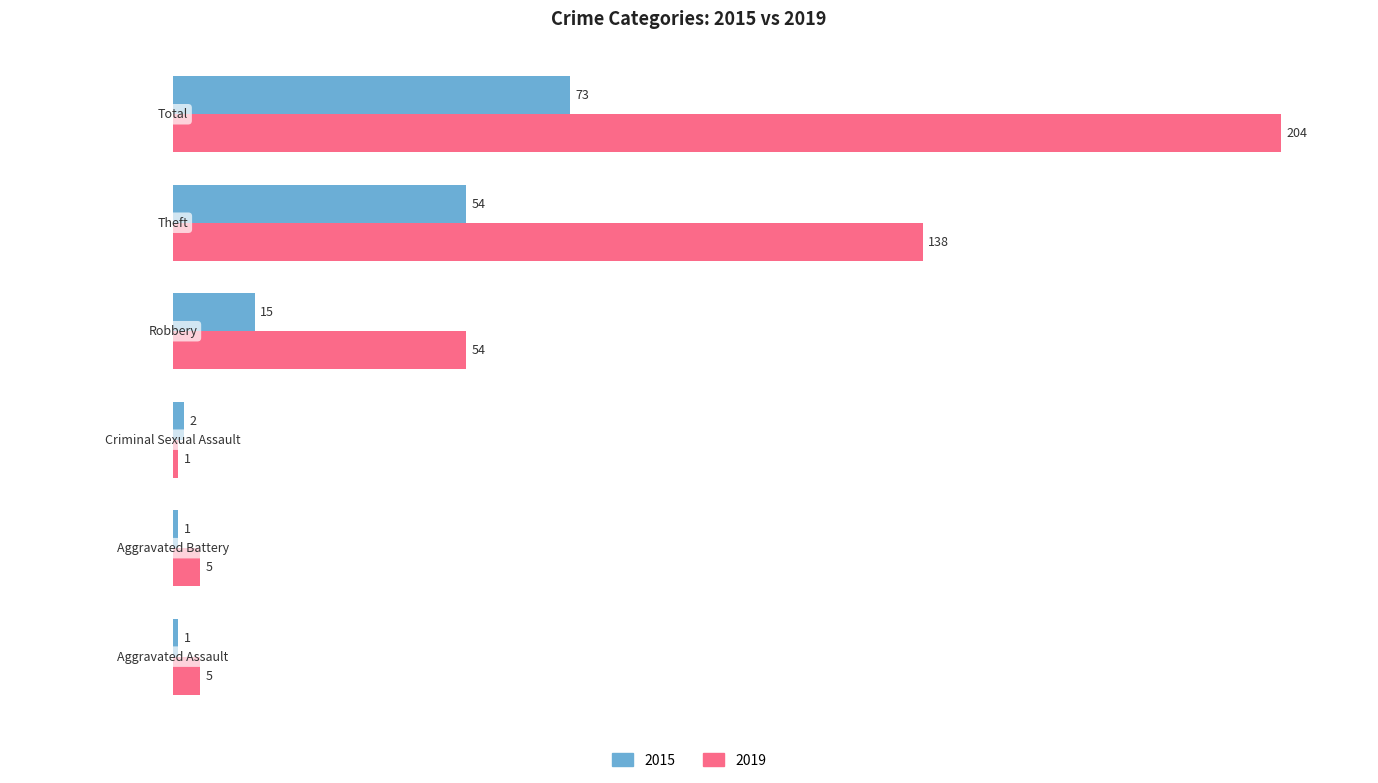

Which series has the widest spread of values?

2019